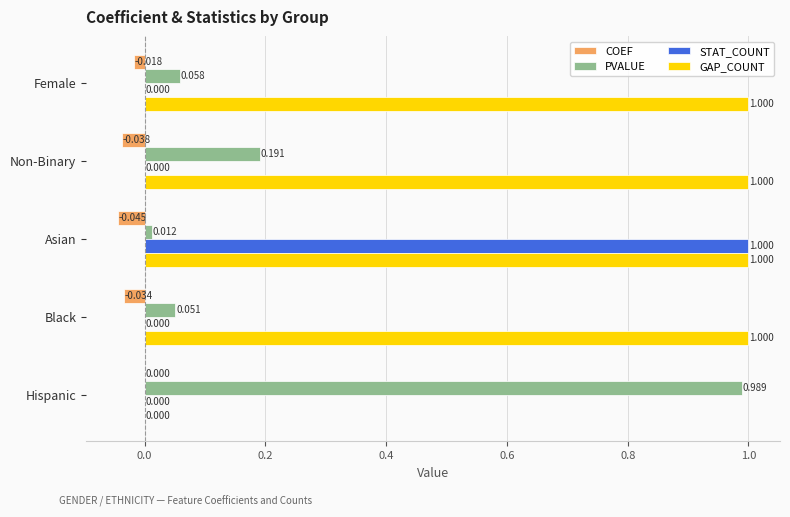

Between Female and Asian, which series saw the biggest shift?

STAT_COUNT